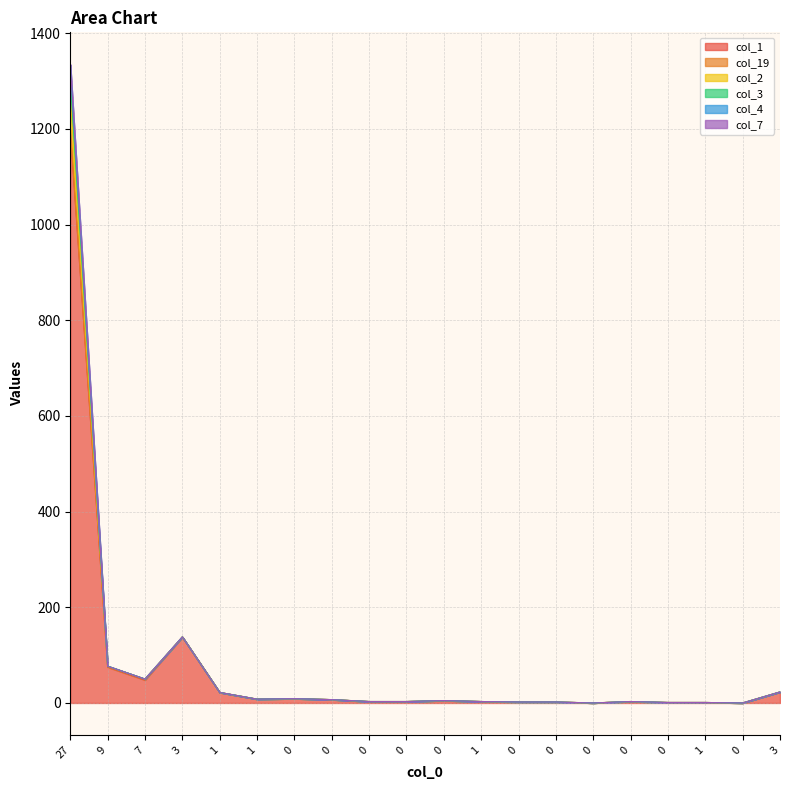

What is the difference between the highest and lowest values at 27?

139